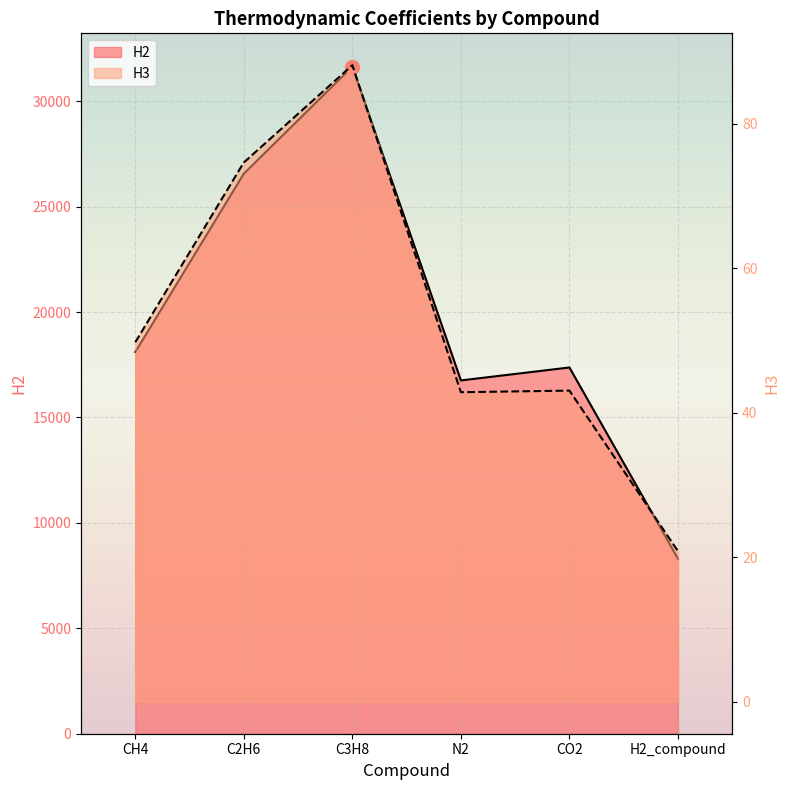

List the labels in order of H3 value, smallest first.

H2_compound, N2, CO2, CH4, C2H6, C3H8